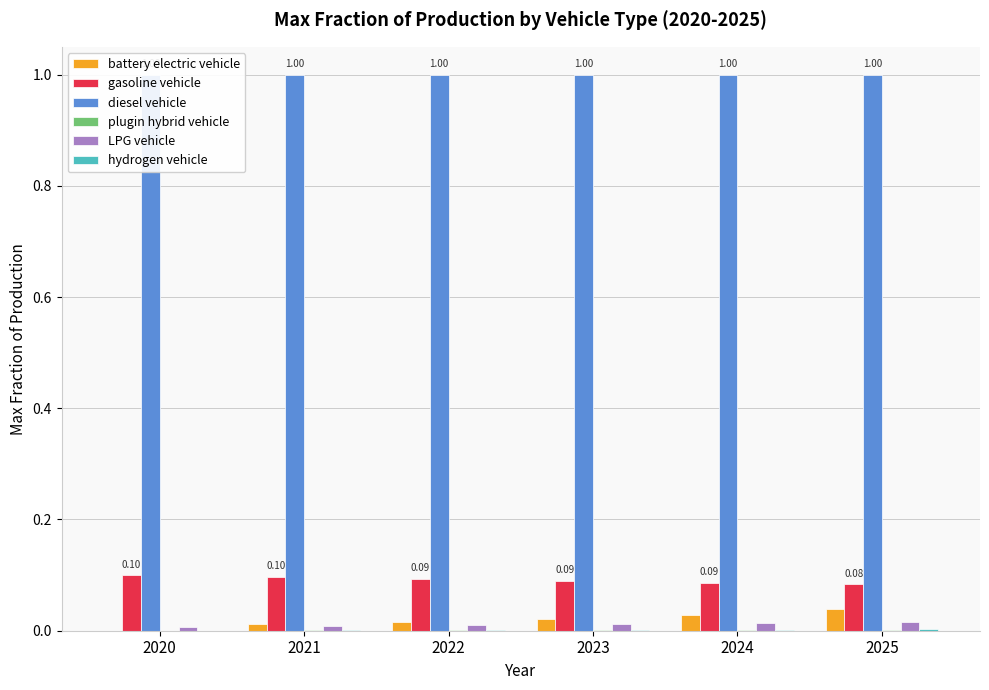

How many distinct data groups are displayed?

6